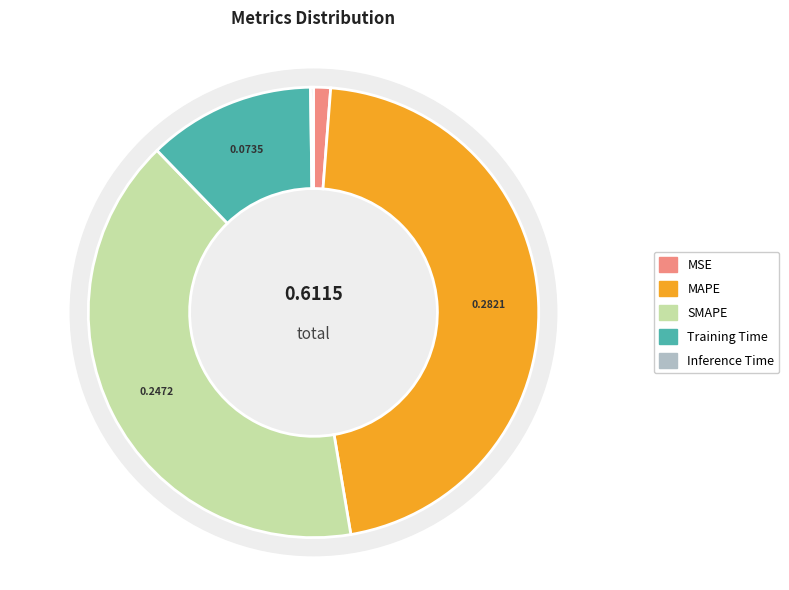

What portion of the pie excludes SMAPE?

59.6%